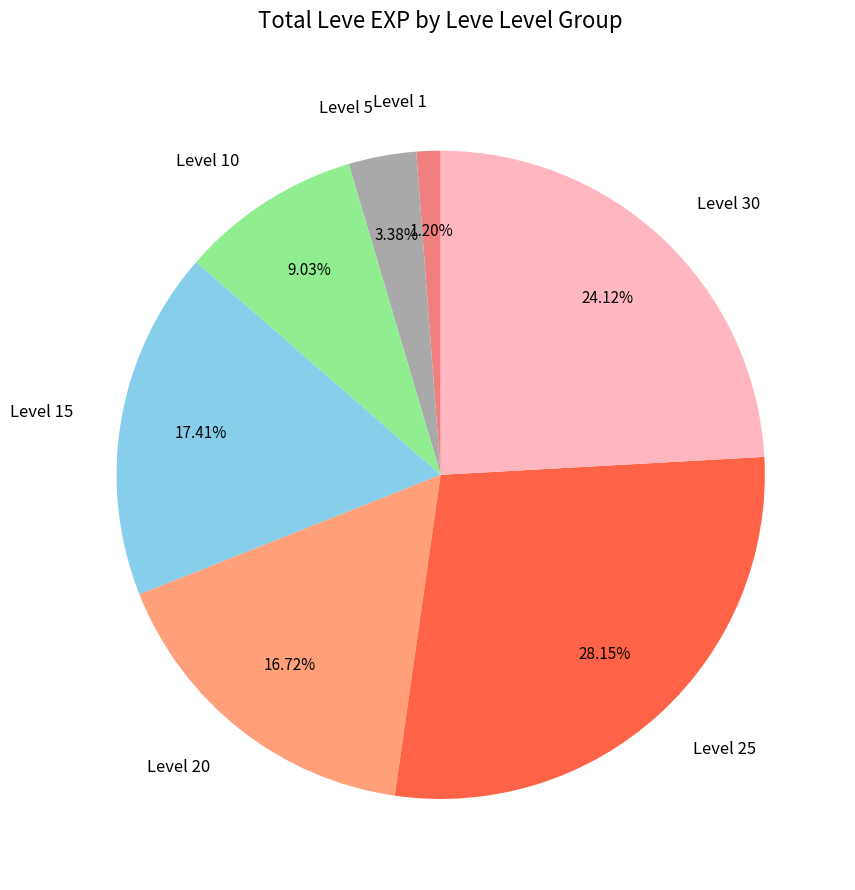

Which category has the biggest portion of the pie?

Level 25